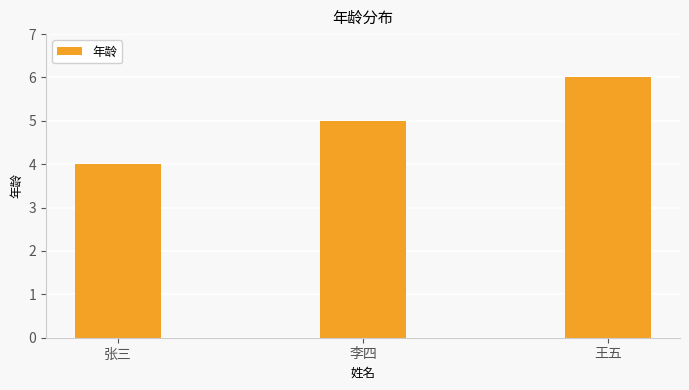

What is the minimum value shown in the chart?

4